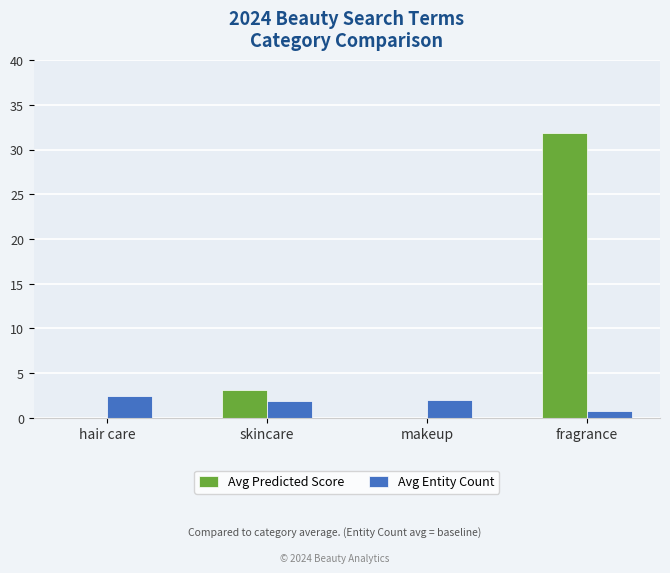

Does the chart contain stacked bars?

No